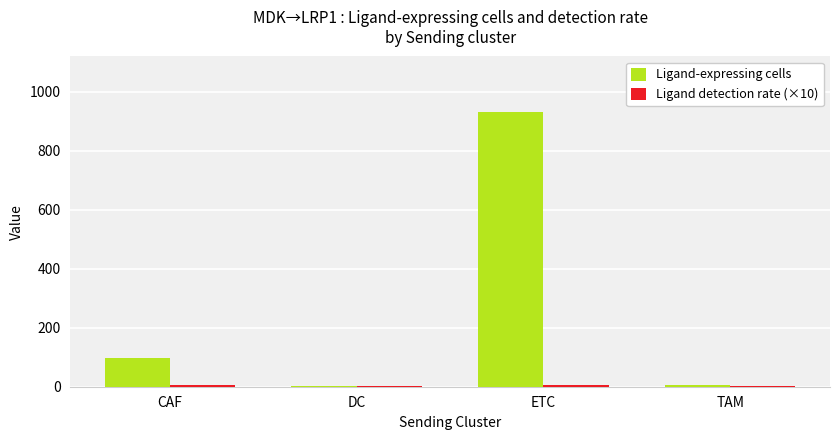

Which label corresponds to the largest value in the chart?

ETC